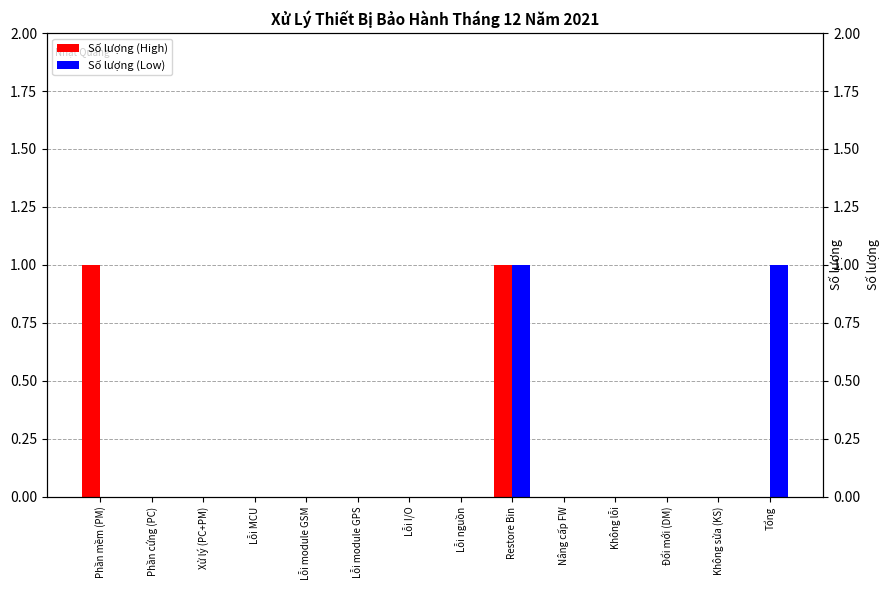

How many positive values does the Số lượng (High) series have?

2